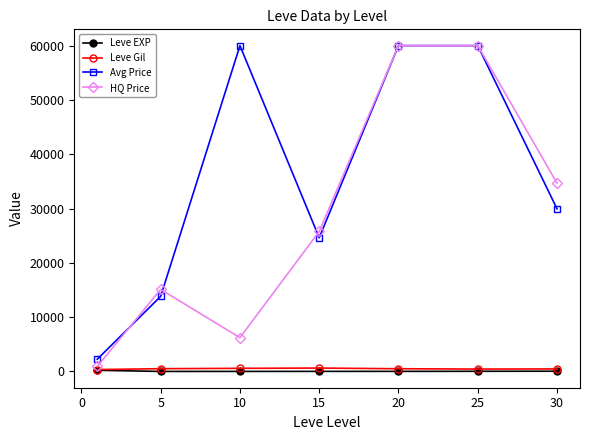

How many interior local valleys does the HQ Price series have?

1